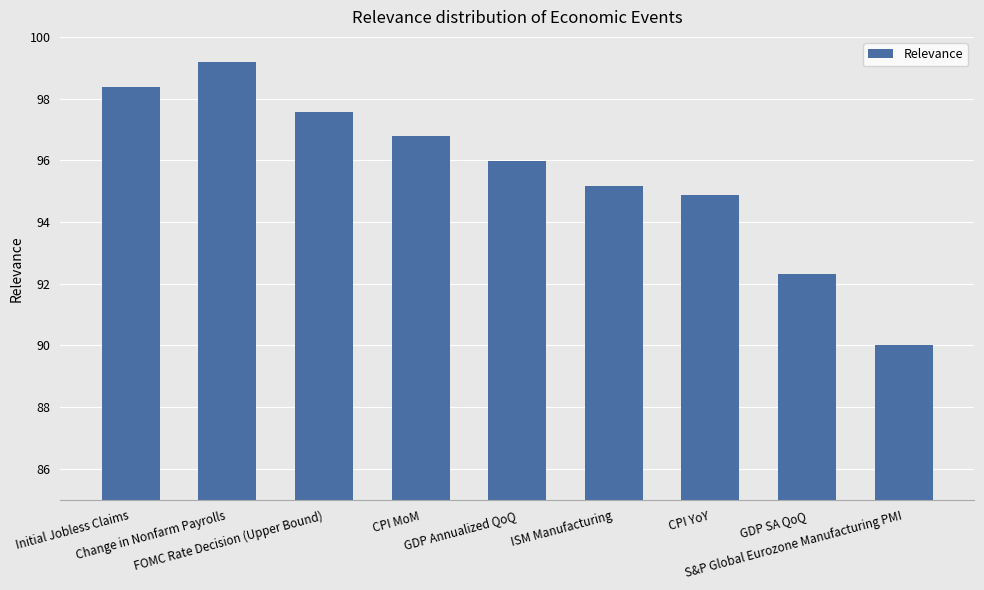

What is the minimum value shown in the chart?

90.0